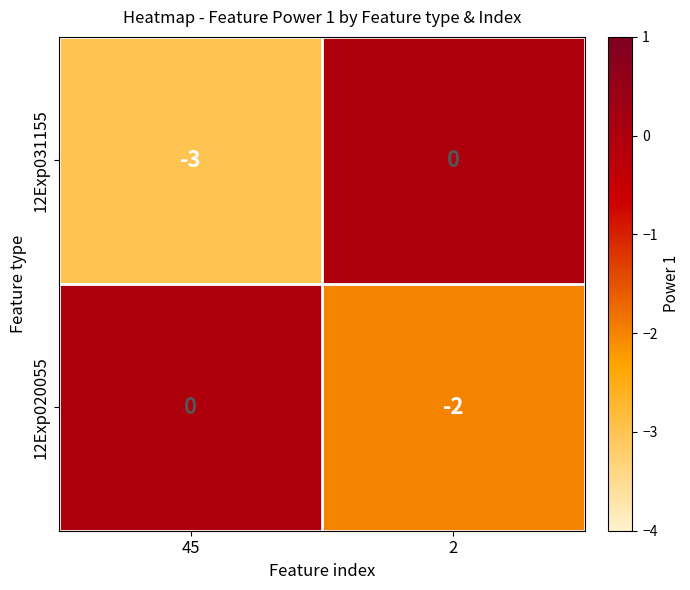

At 45, list the series in order from largest to smallest.

12Exp020055, 12Exp031155